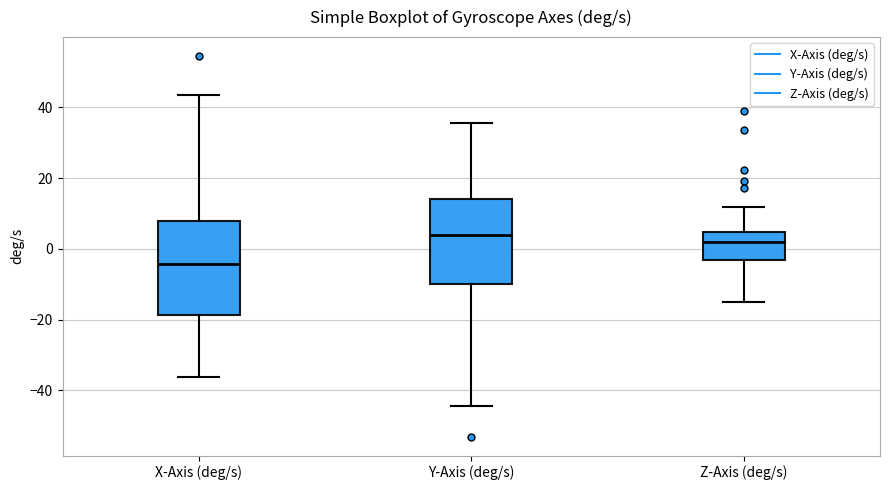

Comparing the boxes themselves (not the whiskers), which one is the tallest?

X-Axis (deg/s)